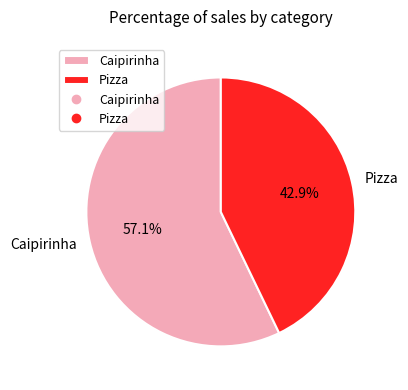

The Caipirinha slice represents 57% of the pie. True or false?

True